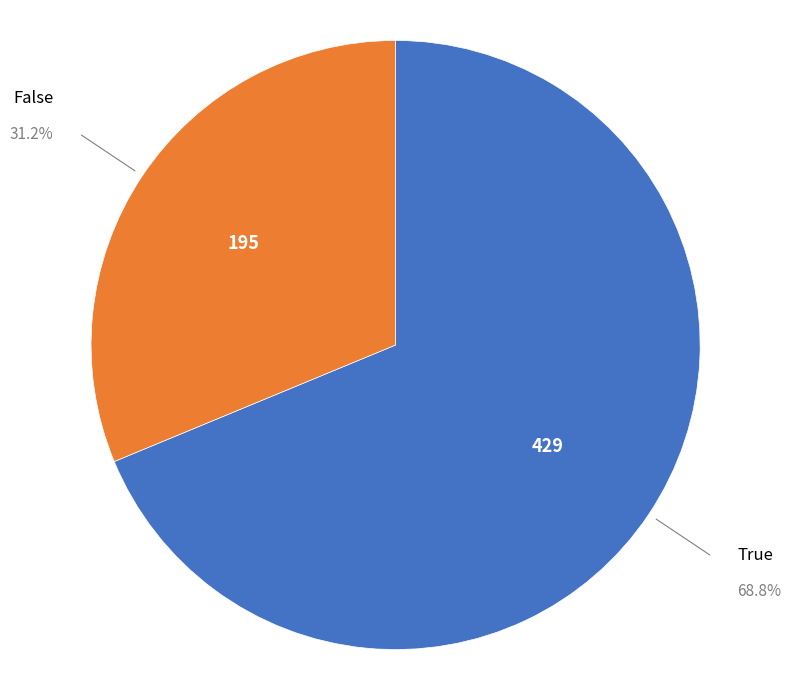

The True slice represents 69% of the pie. True or false?

True